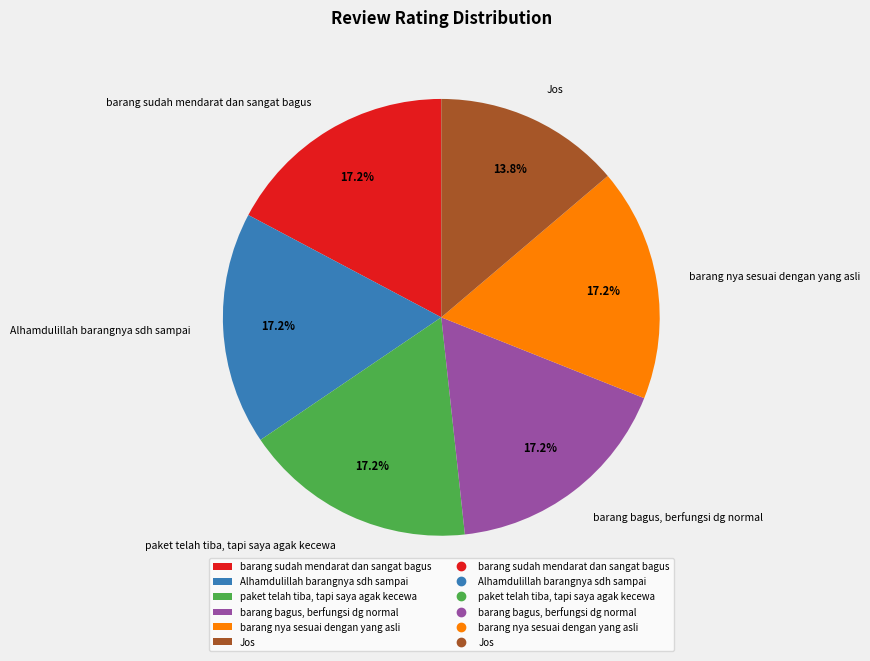

What is the ratio of the value at Jos to the value at barang bagus, berfungsi dg normal?

0.8